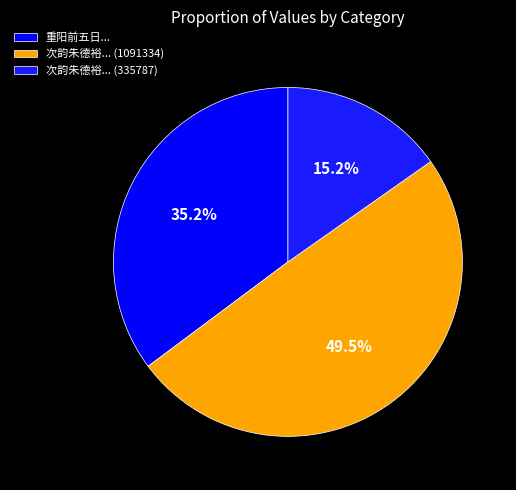

How many slices are in this pie chart?

3